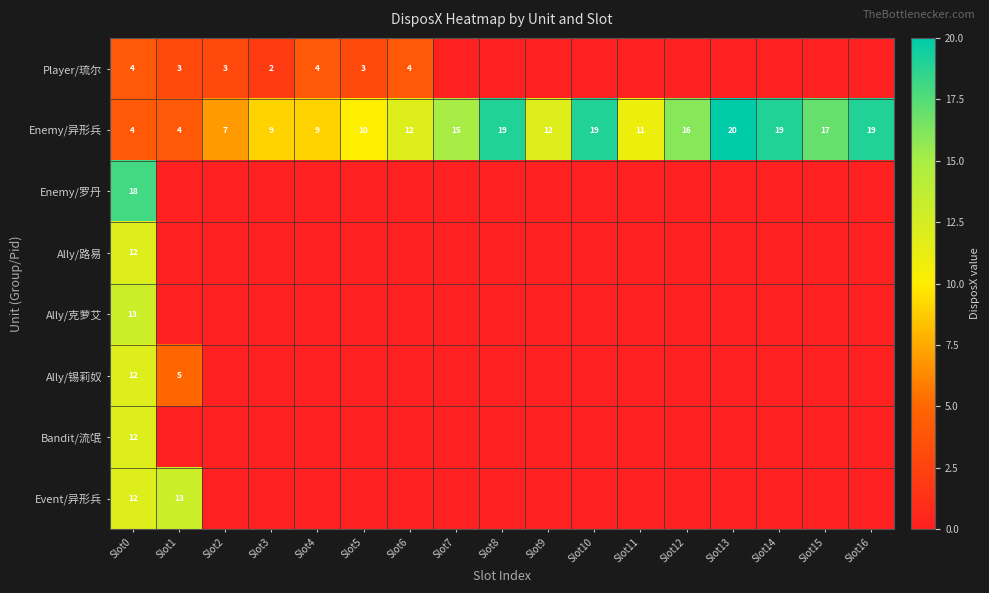

The Ally/锡莉奴 series shows 5 at Slot1. True or false?

True